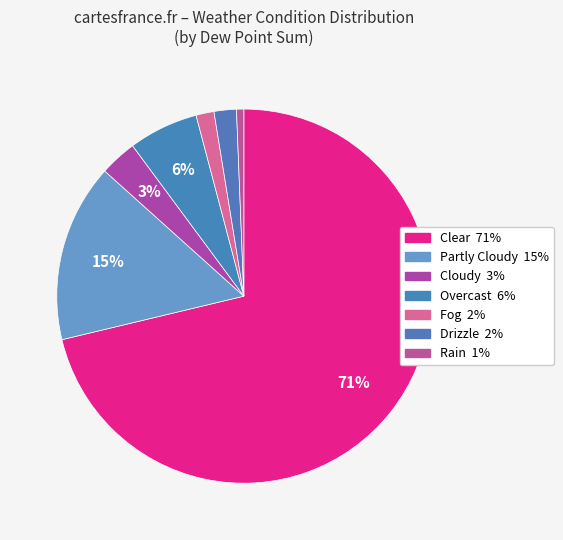

How many segments does this pie chart have?

7